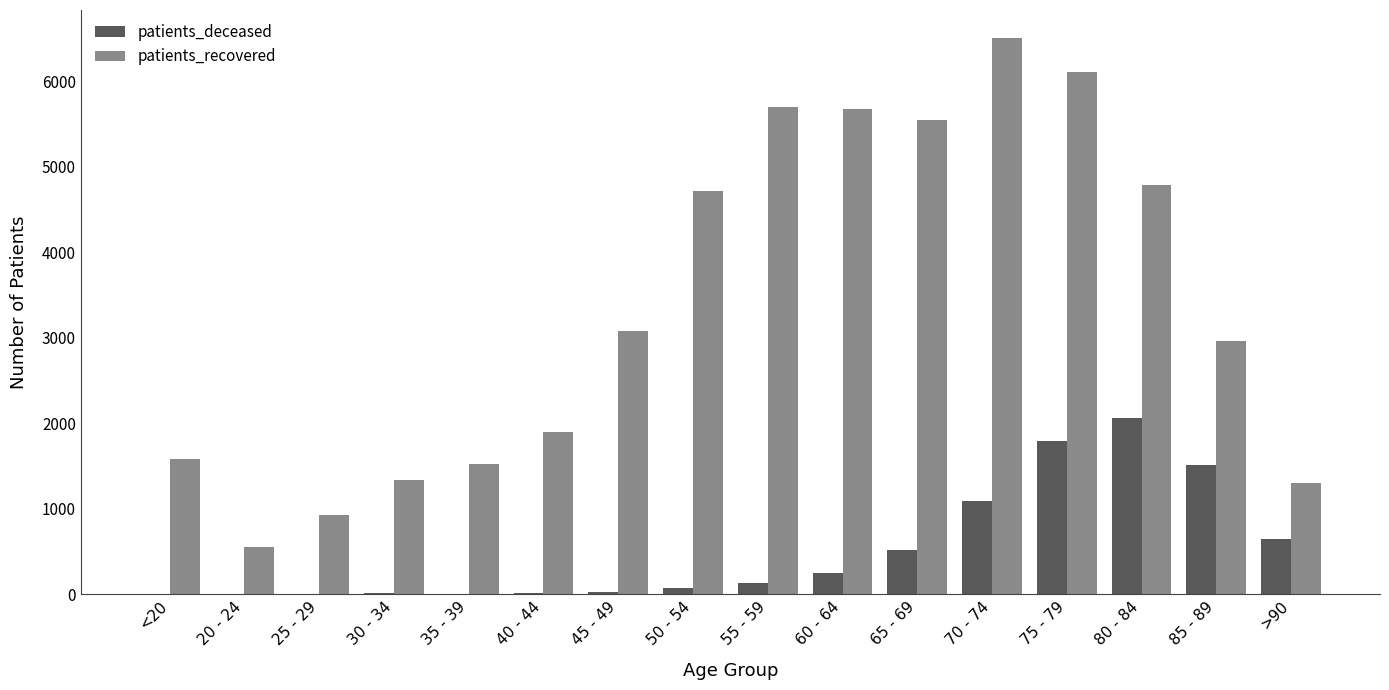

Is the value of patients_deceased at 80 - 84 greater than the value of patients_recovered at 40 - 44?

Yes